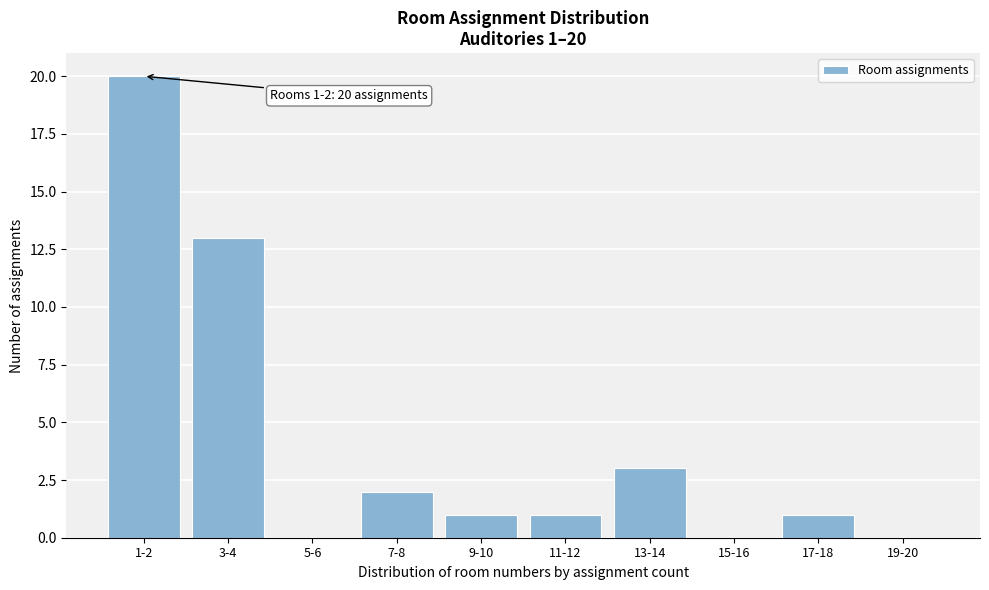

Reading left to right, transcribe all the data shown in this chart.

1-2=20	3-4=13	5-6=0	7-8=2	9-10=1	11-12=1	13-14=3	15-16=0	17-18=1	19-20=0